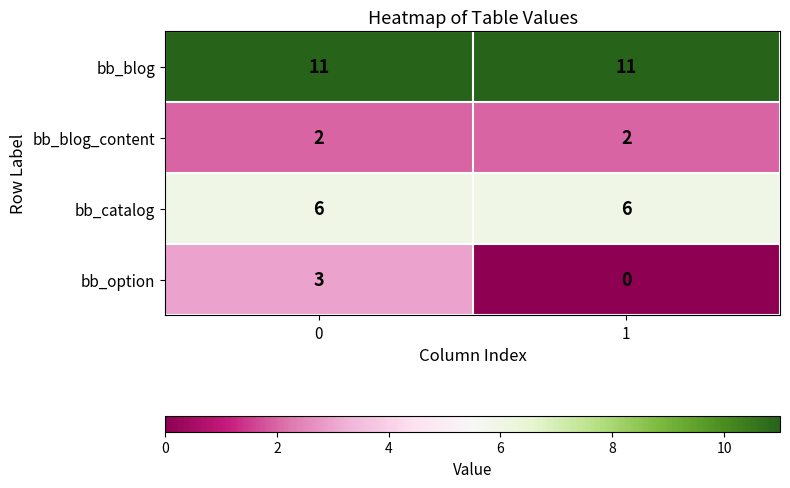

What is the difference between the highest and lowest values at 1?

11